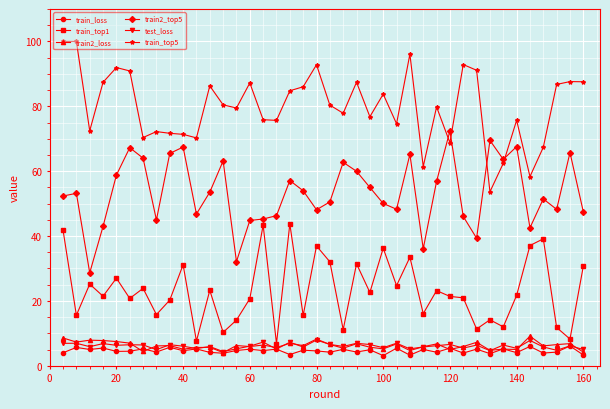

True or false: train_top1 has more than 1 interior local peaks.

True